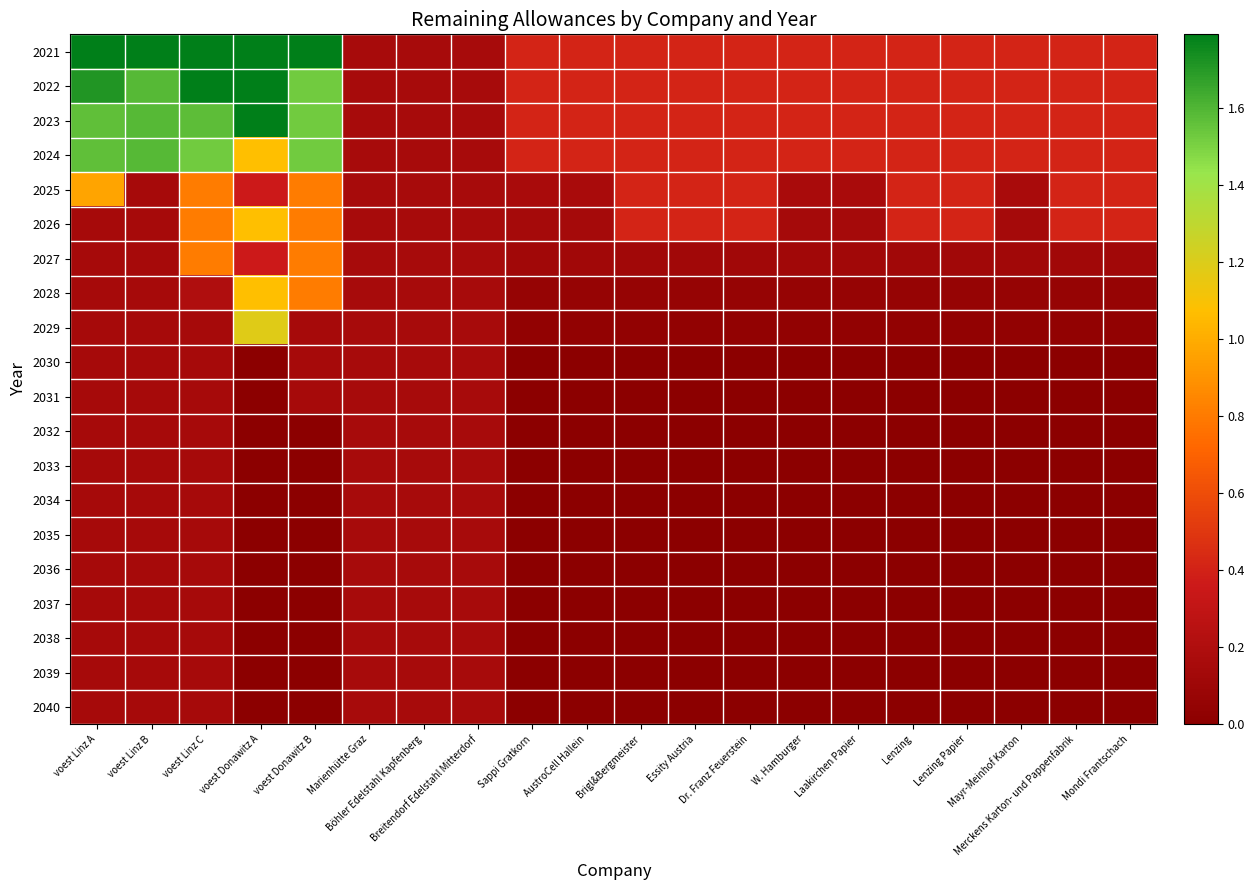

Rank the series at voest Donawitz A from lowest to highest value.

2030, 2031, 2032, 2033, 2034, 2035, 2036, 2037, 2038, 2039, 2040, 2025, 2027, 2024, 2026, 2028, 2029, 2021, 2022, 2023